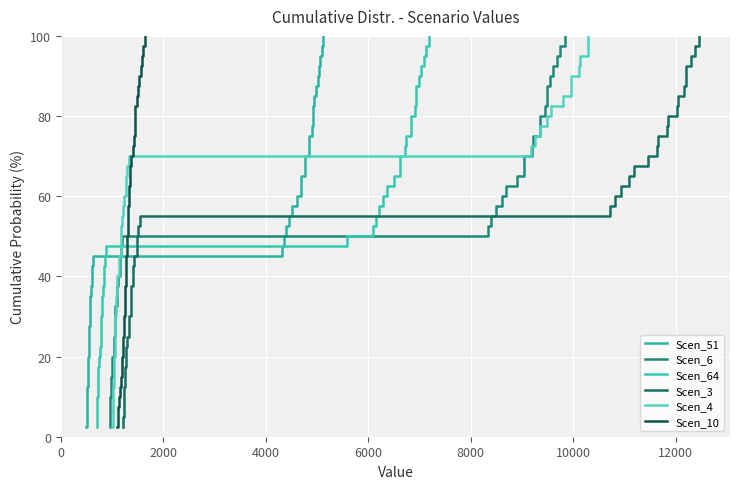

The value of Scen_10 at 22 is 23.6. True or false?

False